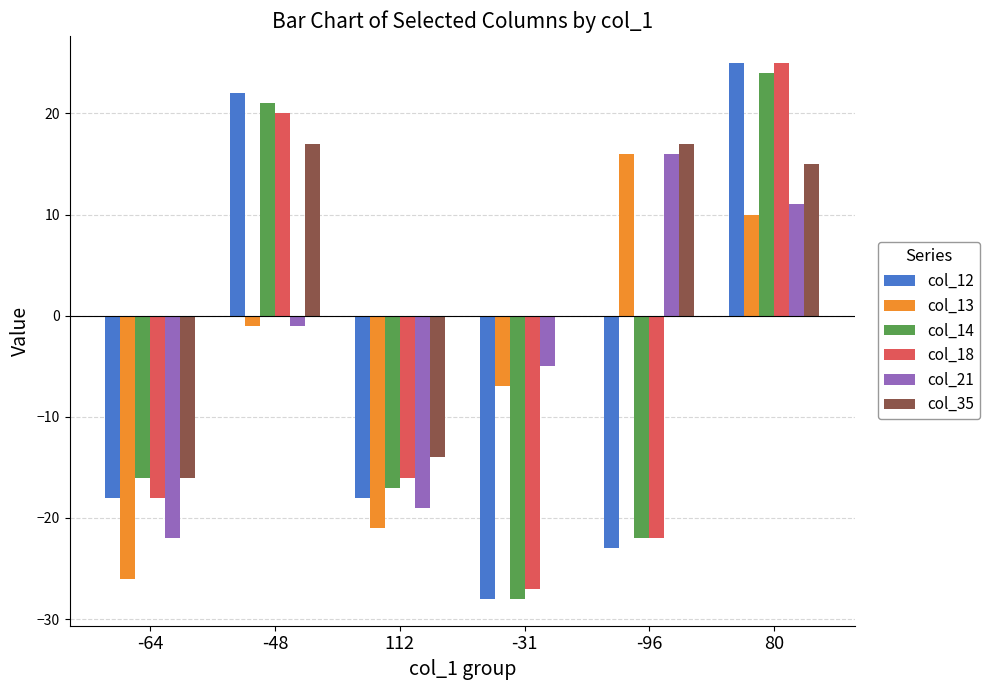

What is the sum of the col_14 values at 80 and -96?

2